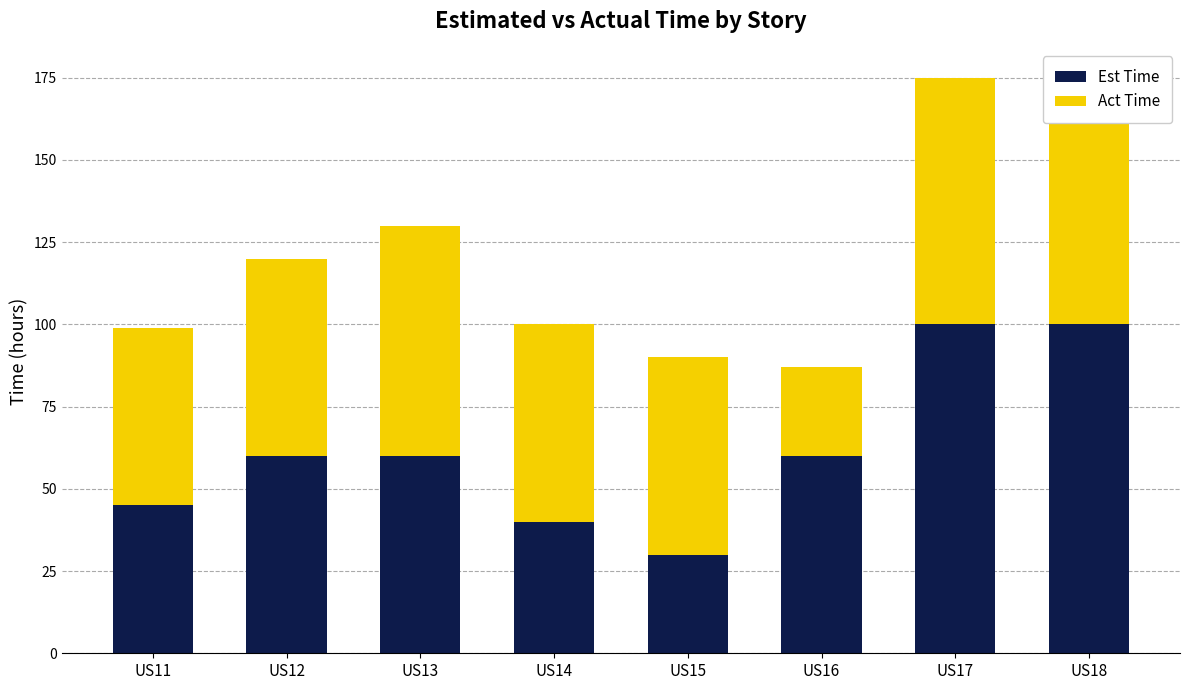

What is the maximum value for Est Time?

100